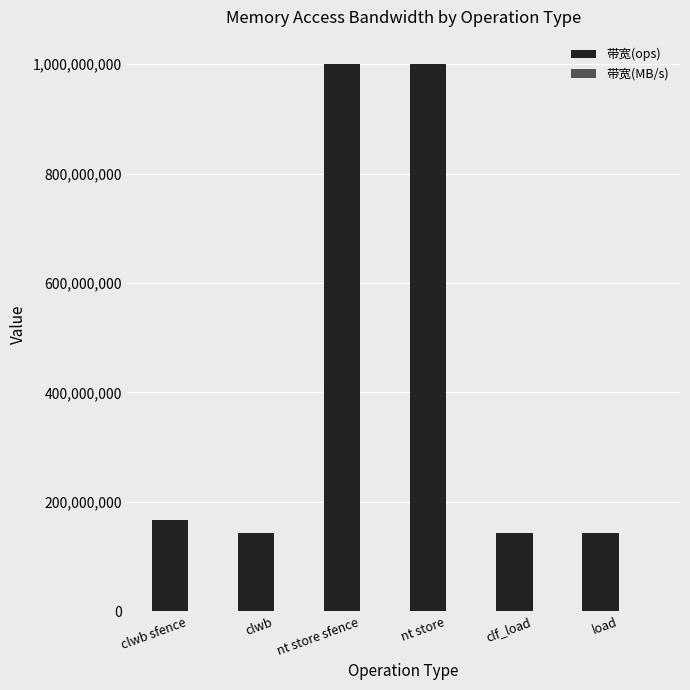

The value of 带宽(ops) at nt store is 1000000000. True or false?

True